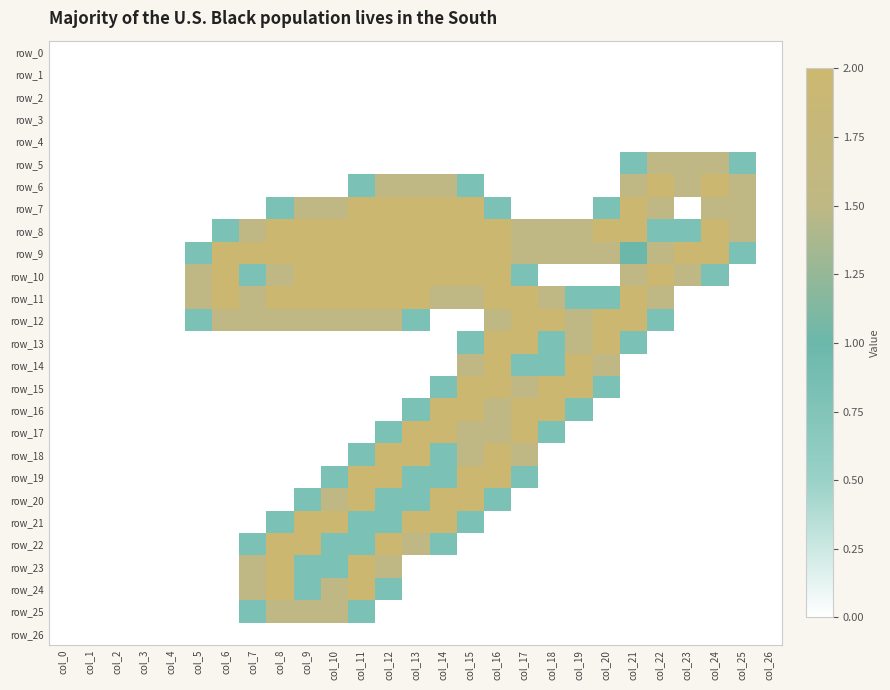

The value of row_5 at col_22 is 1.5. True or false?

True